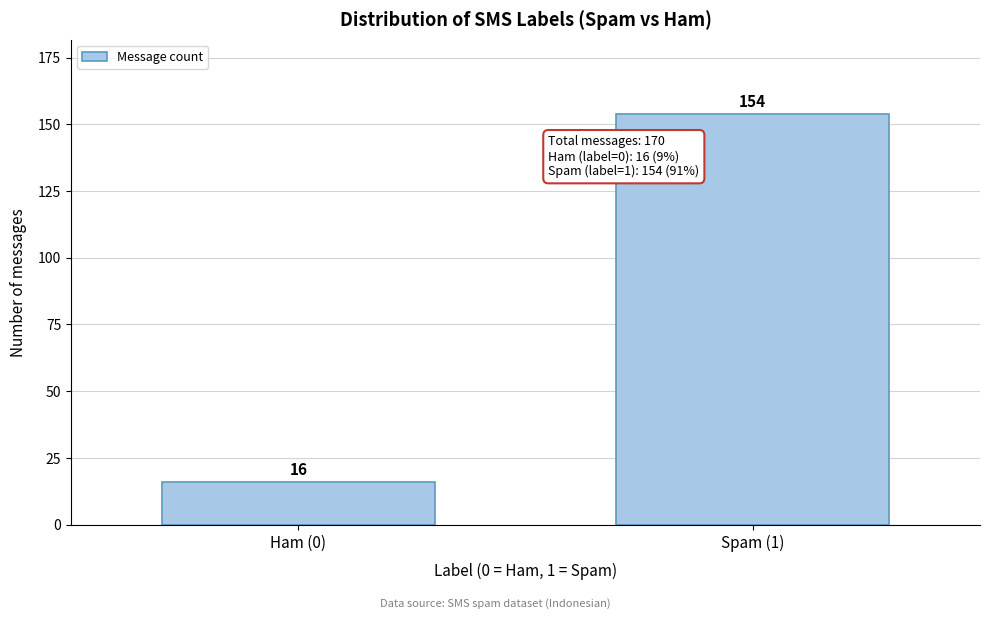

Reading left to right, extract all data points from this chart.

Ham (0)=16	Spam (1)=154